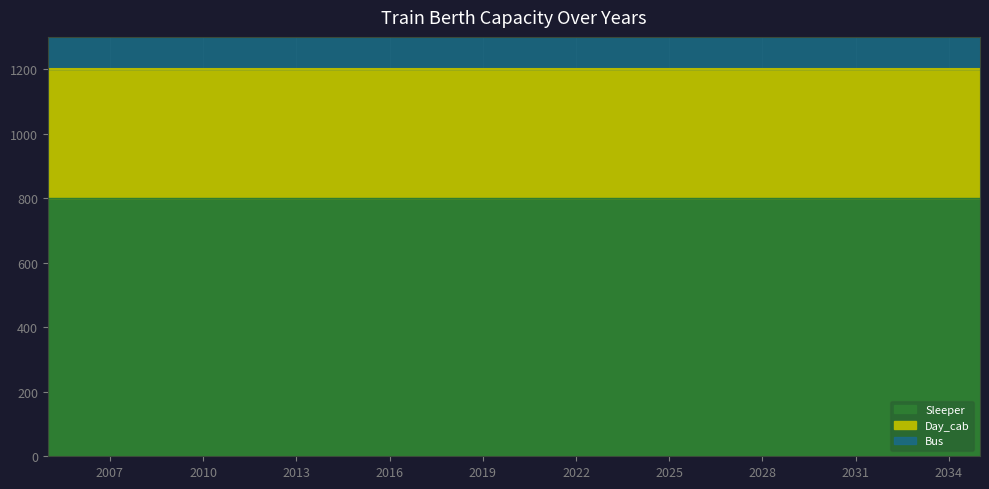

What is the maximum value for Sleeper?

800